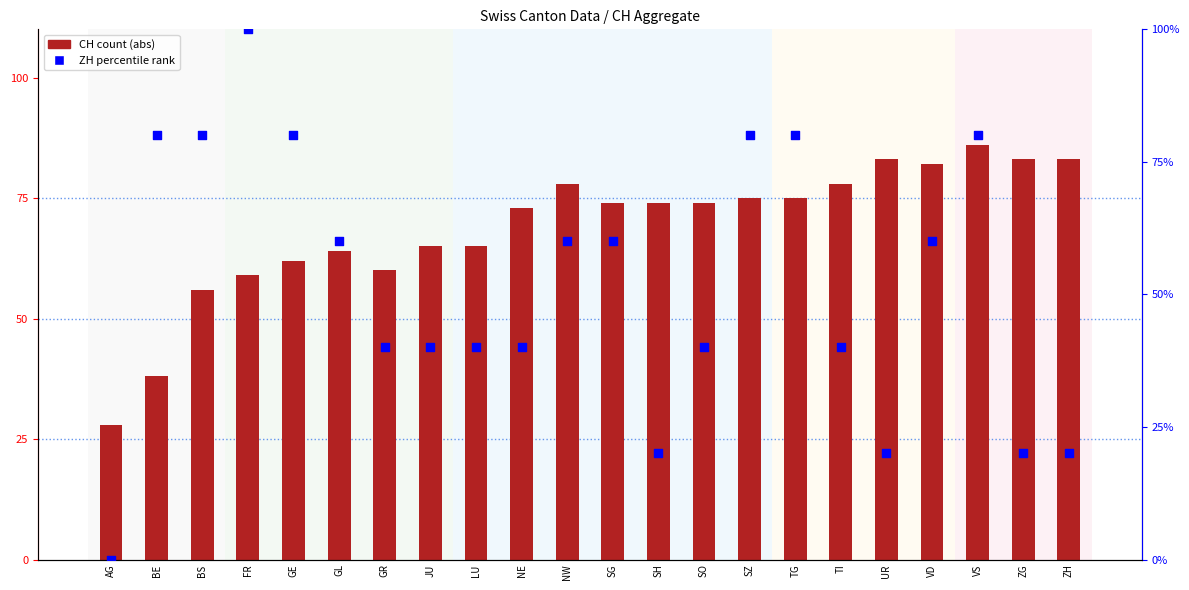

At how many categories does at least one series exceed 84?

2